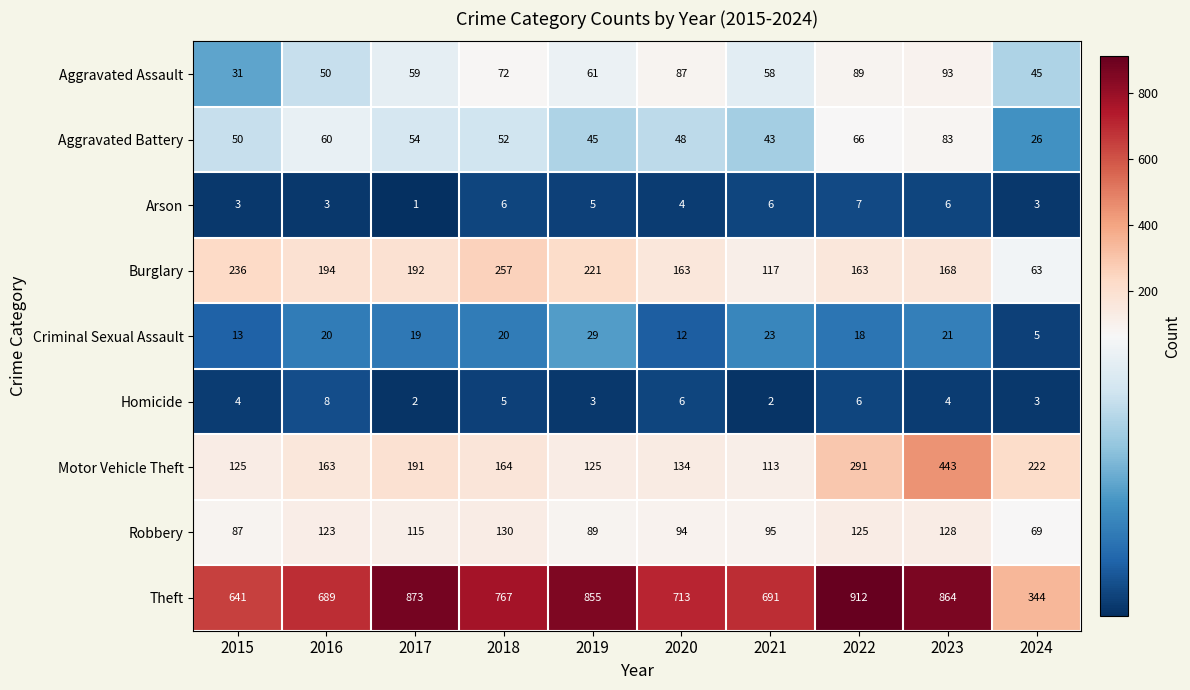

At which label is Aggravated Assault closest to 62?

2019